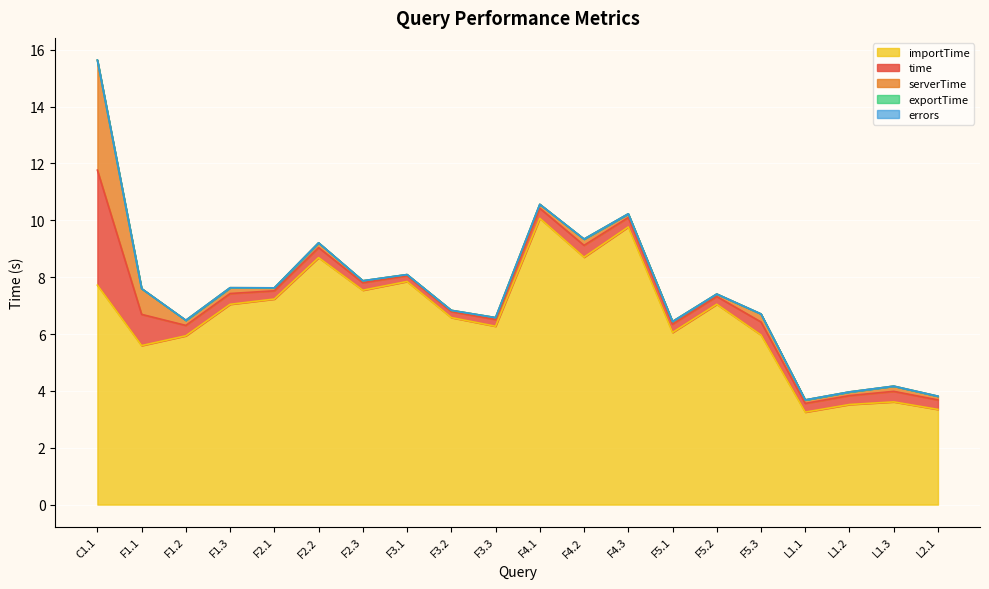

Does the chart display data point markers on the line(s)?

No